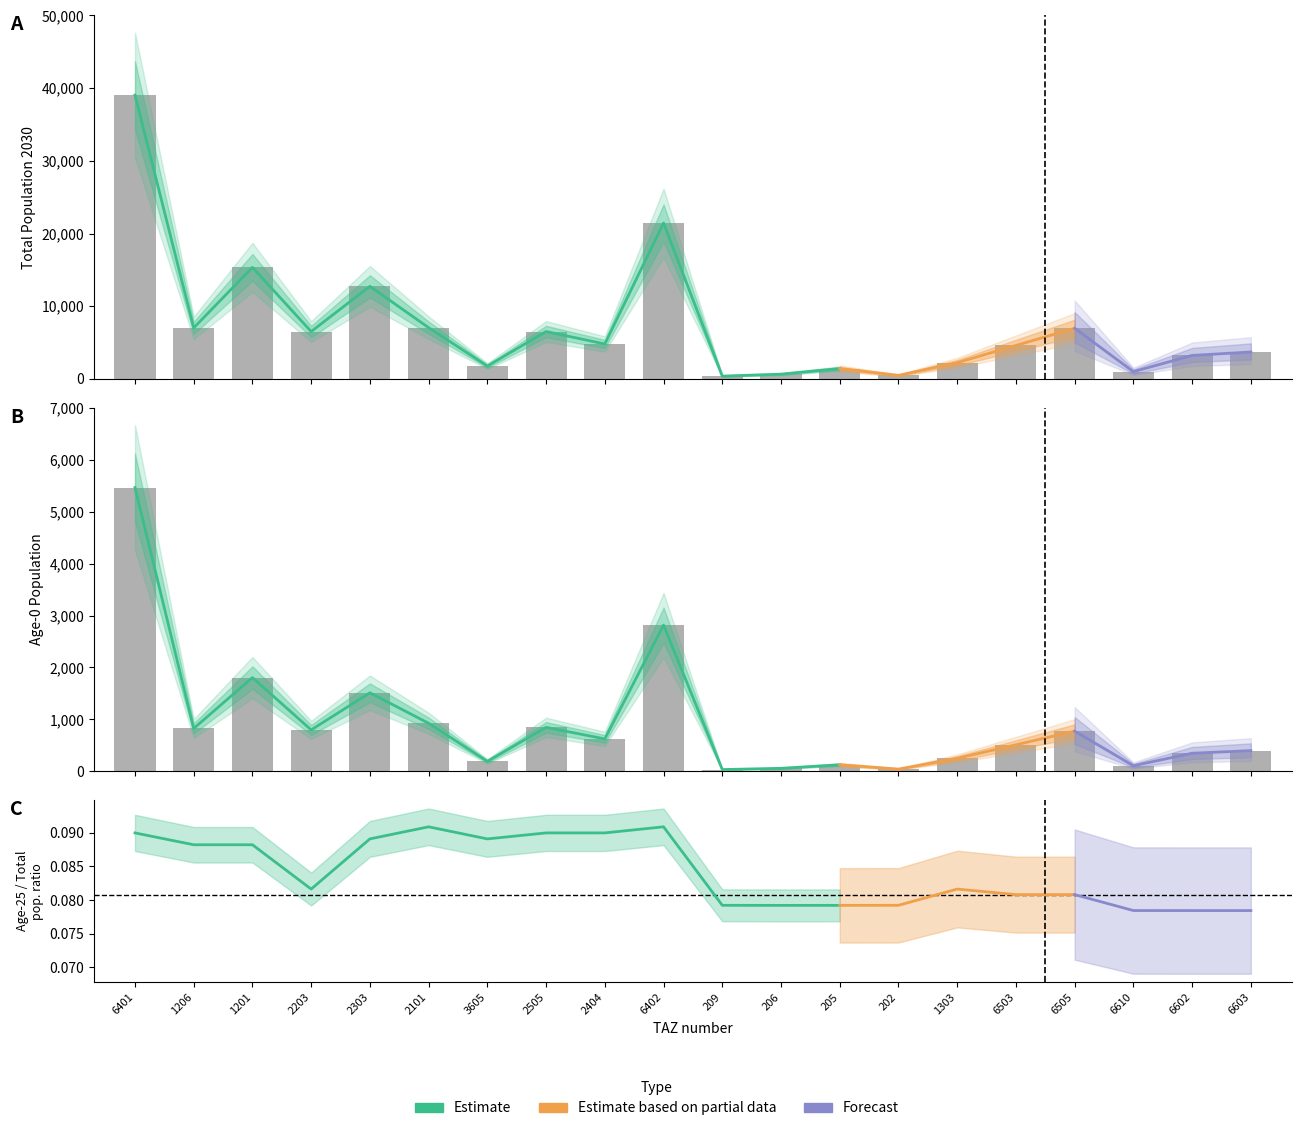

What is the difference between the pop_2030 values at 205 and 1201?

13921.7